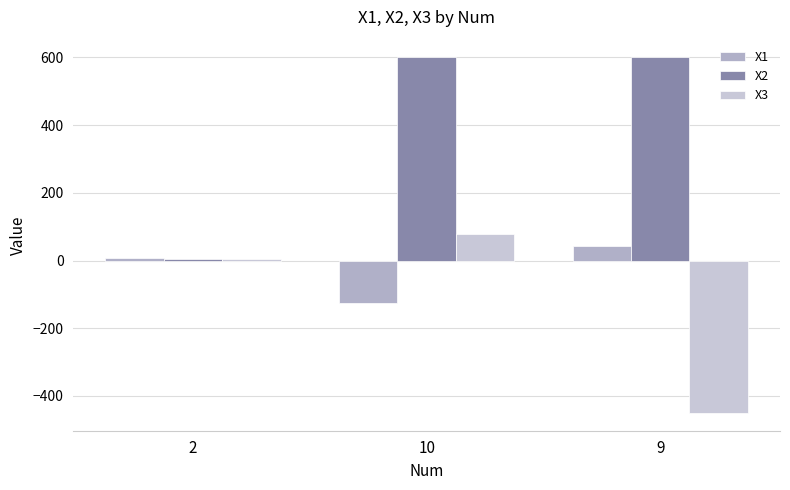

Rank the series by their average value, from lowest to highest.

X3, X1, X2